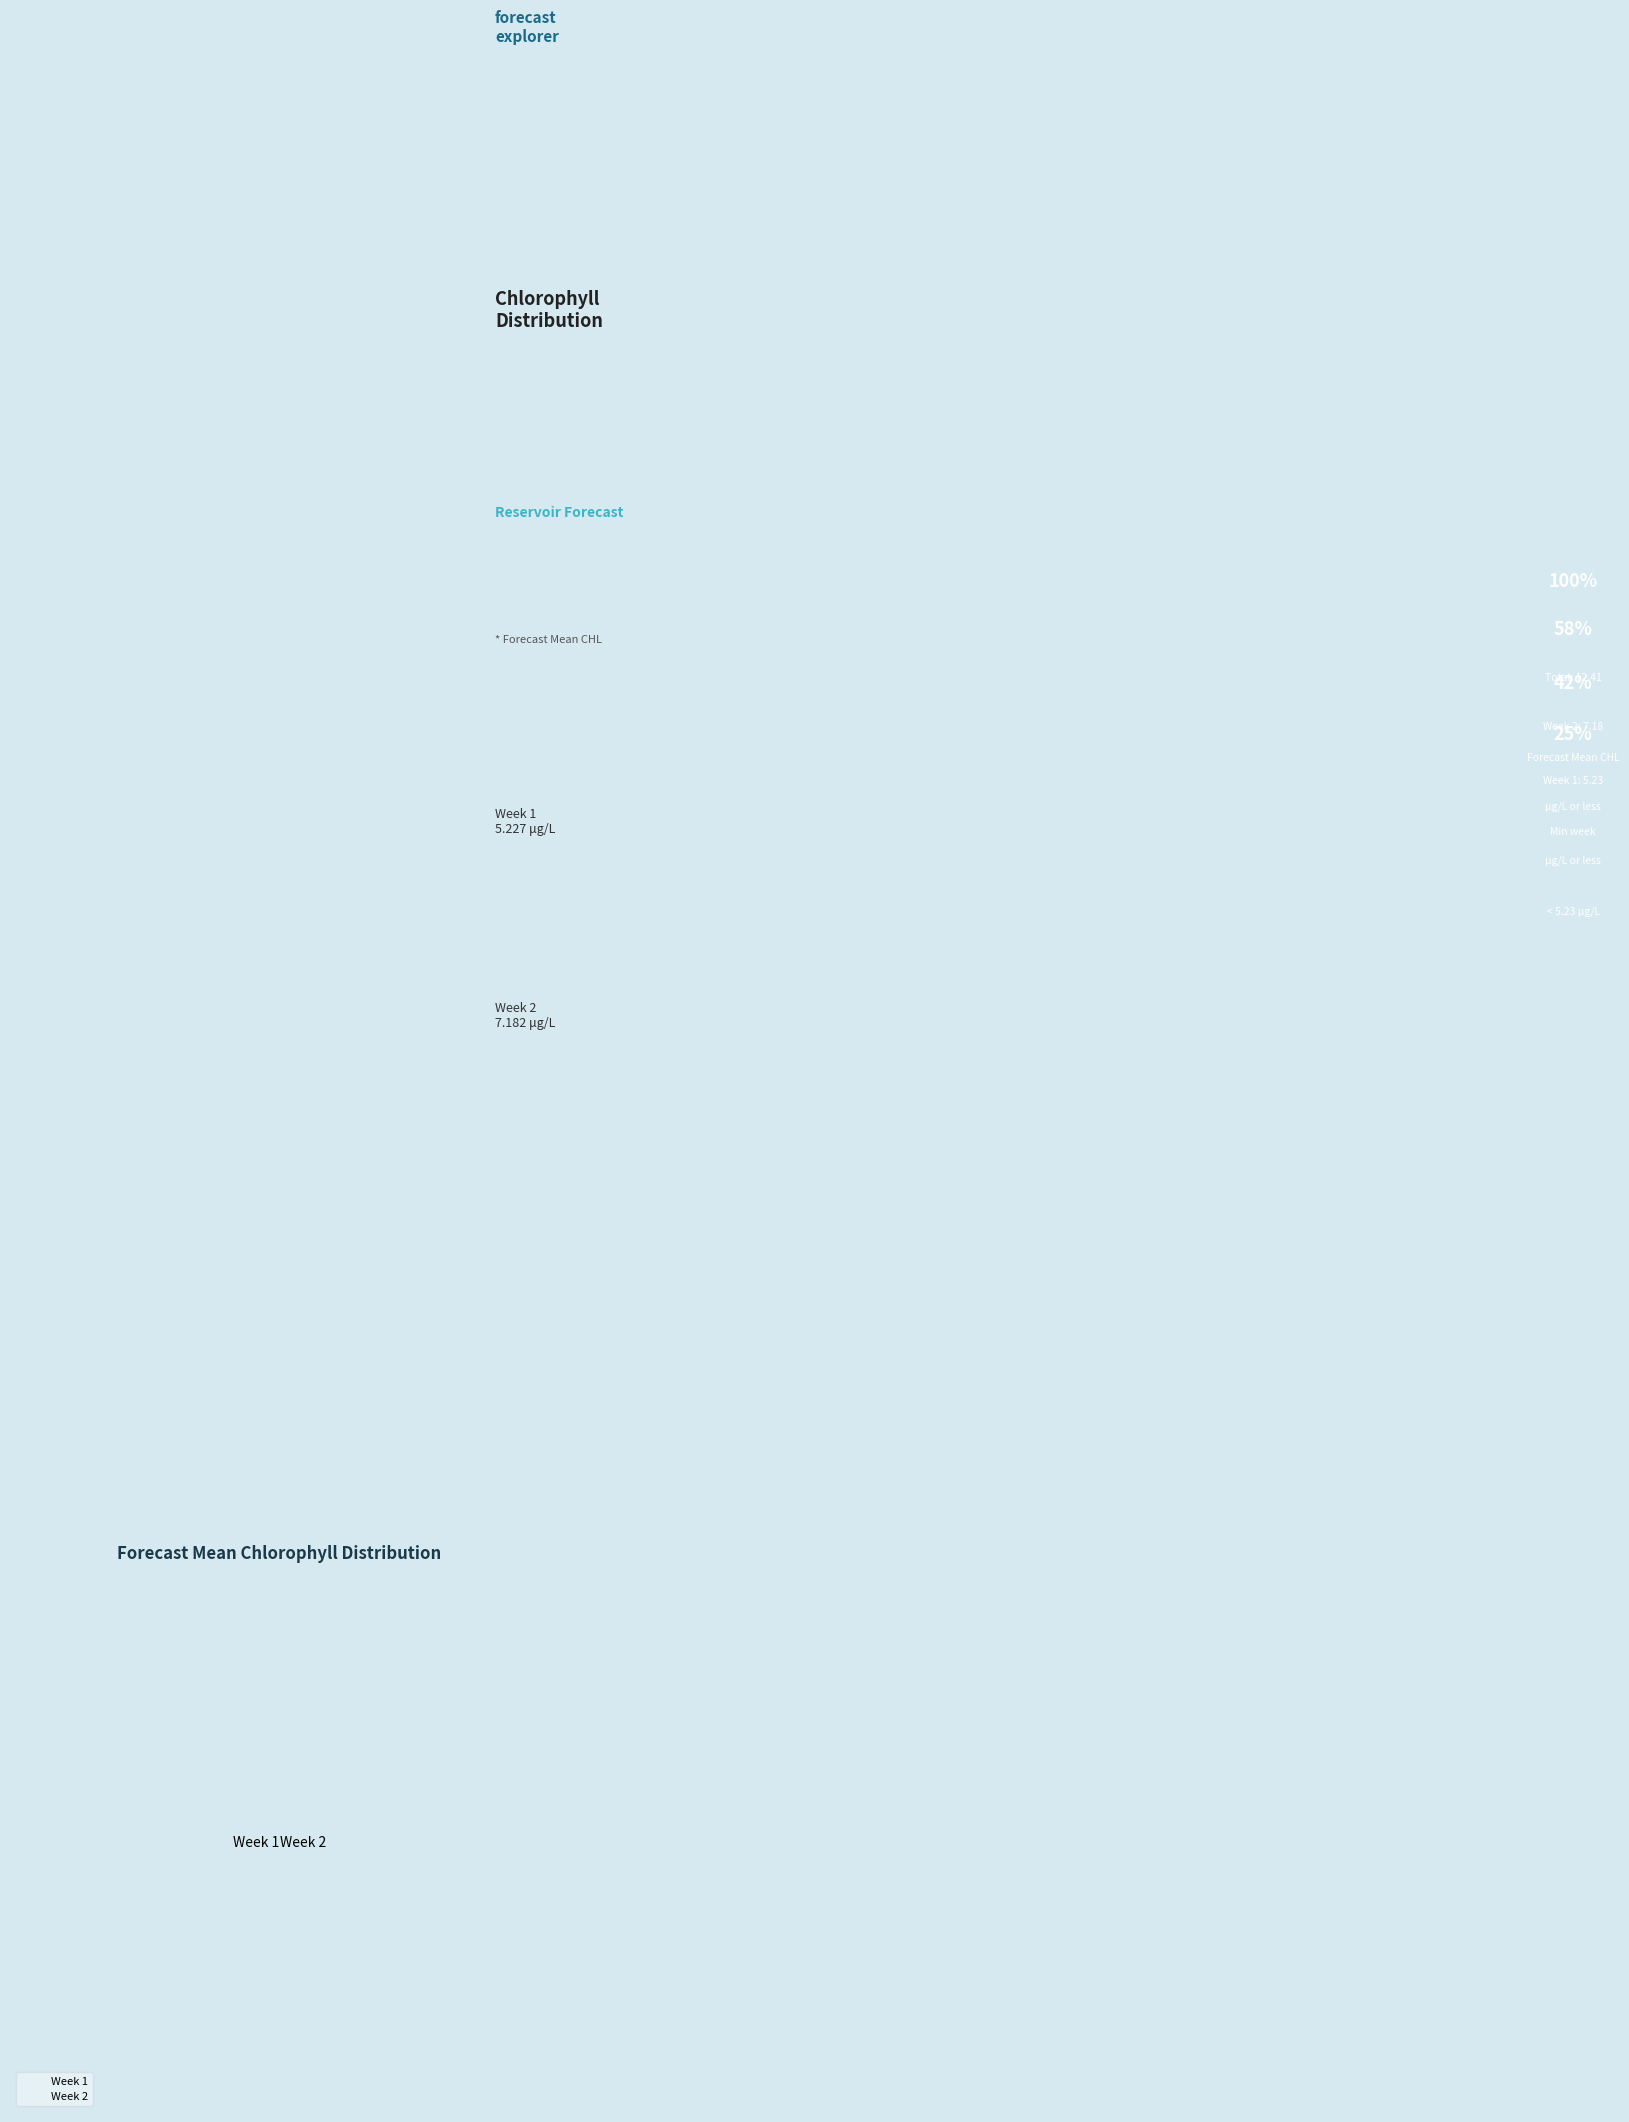

Between Week 1 and Week 2, which is larger?

Week 2